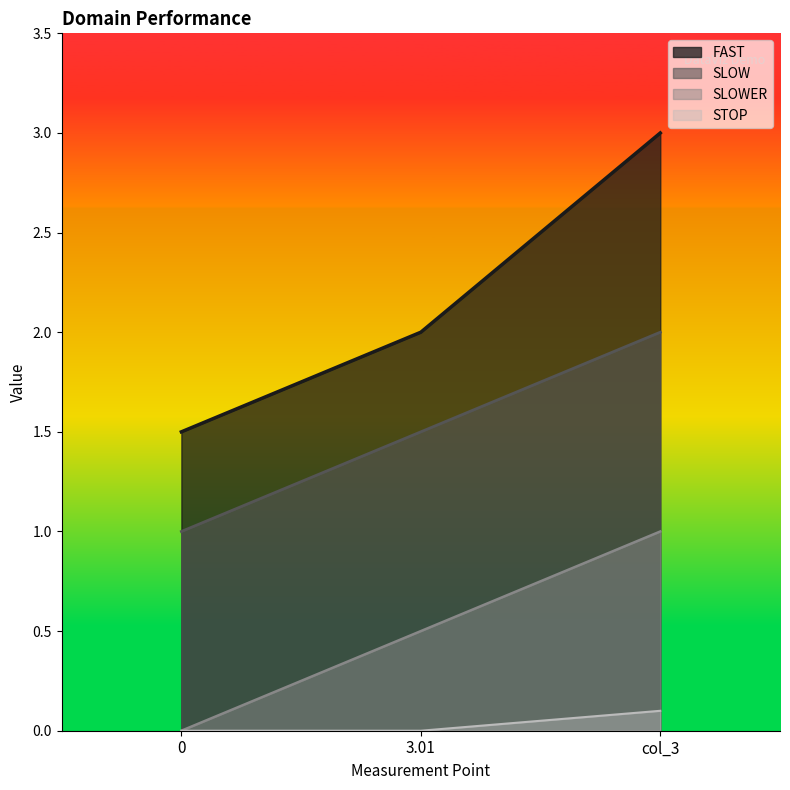

At which label does FAST reach its peak?

col_3